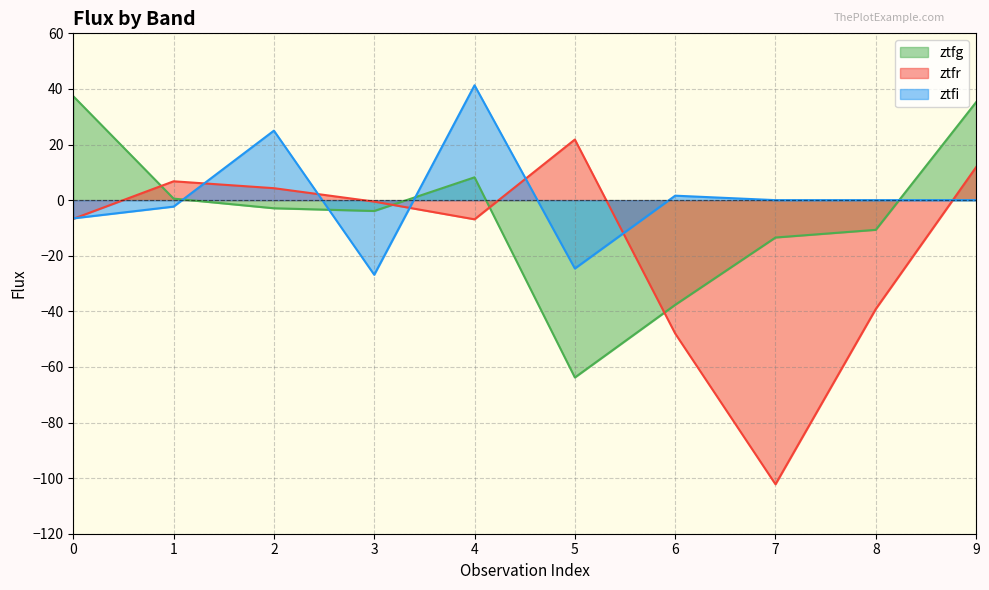

Reading left to right, extract all data points from this chart.

ztfg: 37.4	0.5	-2.9	-3.9	8.2	-63.8	-37.7	-13.4	-10.7	35.2
ztfr: -6.7	6.8	4.3	-0.5	-6.9	21.8	-48.0	-102.2	-39.1	11.9
ztfi: -6.6	-2.3	25.0	-26.9	41.3	-24.6	1.6	0.0	0.0	0.0